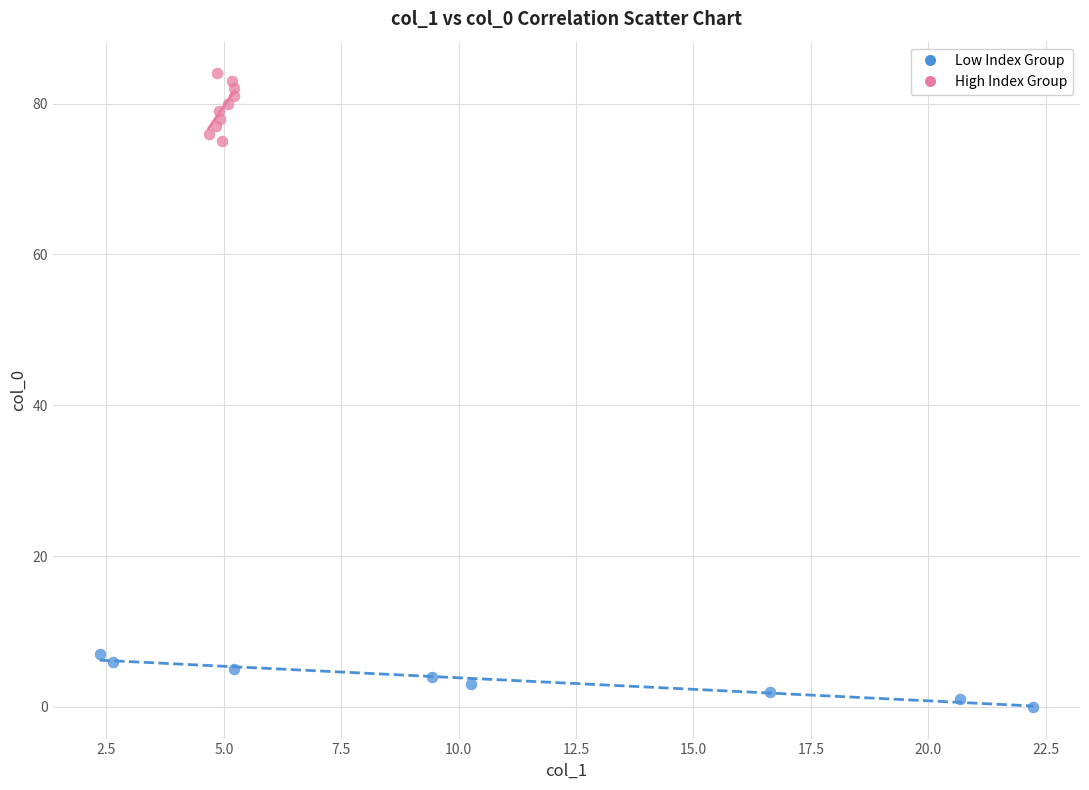

Which series contains the lowest Y value?

Low Index Group